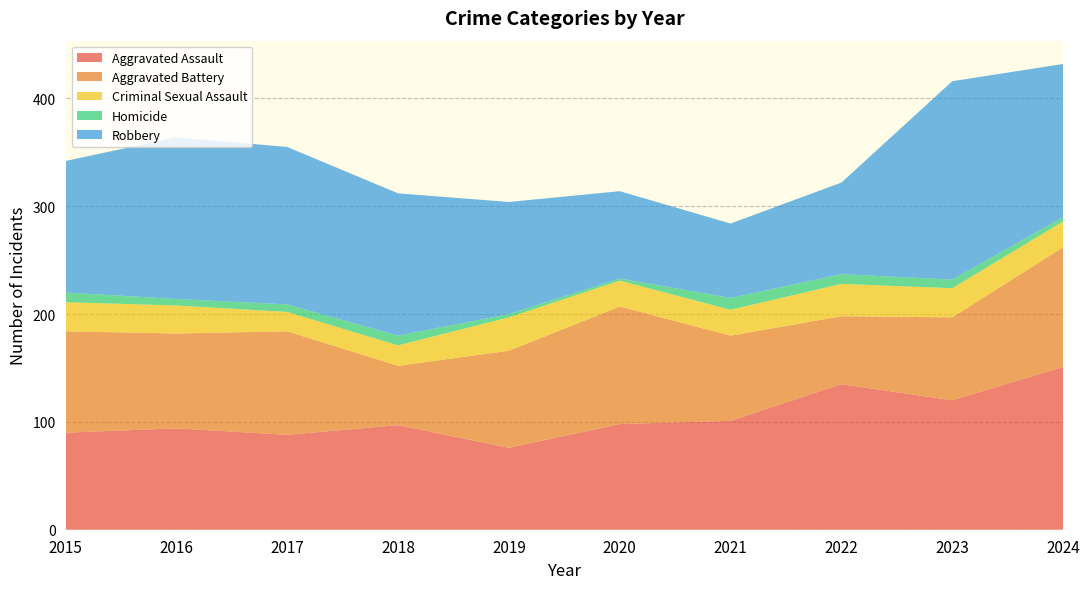

Reading right to left, extract all data points from this chart.

Aggravated Assault: 2024=151	2023=120	2022=135	2021=101	2020=98	2019=76	2018=97	2017=88	2016=94	2015=90
Aggravated Battery: 2024=111	2023=77	2022=63	2021=79	2020=109	2019=90	2018=55	2017=96	2016=88	2015=94
Criminal Sexual Assault: 2024=24	2023=27	2022=30	2021=24	2020=24	2019=31	2018=19	2017=18	2016=26	2015=27
Homicide: 2024=4	2023=8	2022=9	2021=11	2020=2	2019=3	2018=9	2017=7	2016=6	2015=9
Robbery: 2024=142	2023=184	2022=85	2021=69	2020=81	2019=104	2018=132	2017=146	2016=150	2015=122